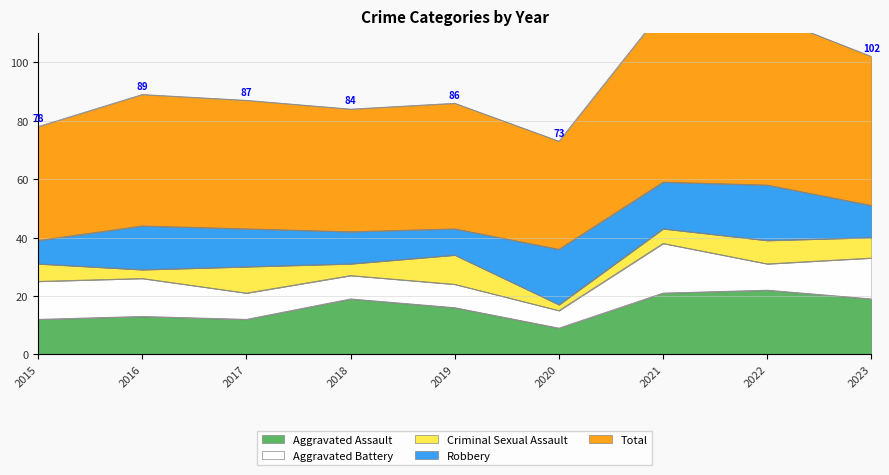

What is the average value of the Robbery series?

13